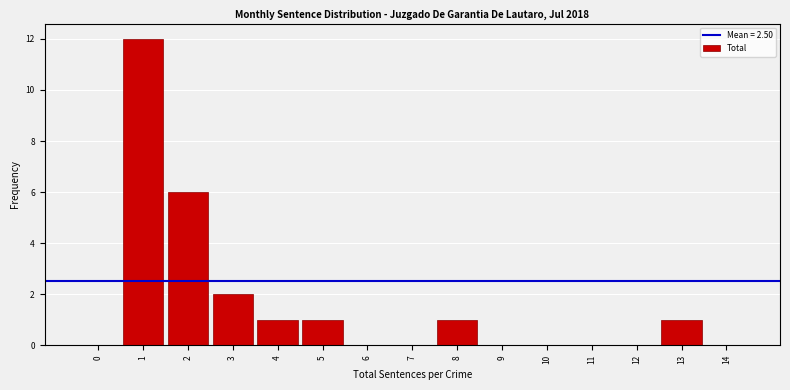

Reading right to left, extract all data points from this chart.

14=0	13=1	12=0	11=0	10=0	9=0	8=1	7=0	6=0	5=1	4=1	3=2	2=6	1=12	0=0